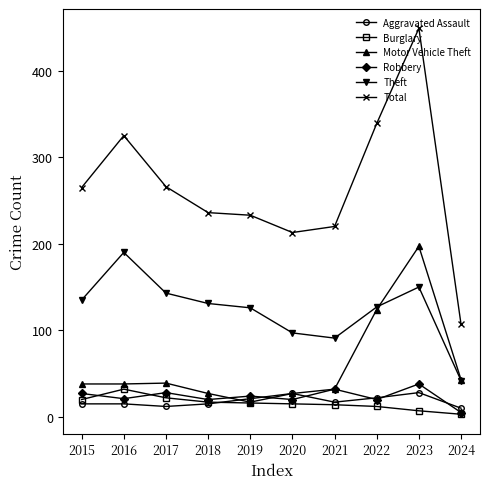

At which category does Total reach its first local peak?

2016